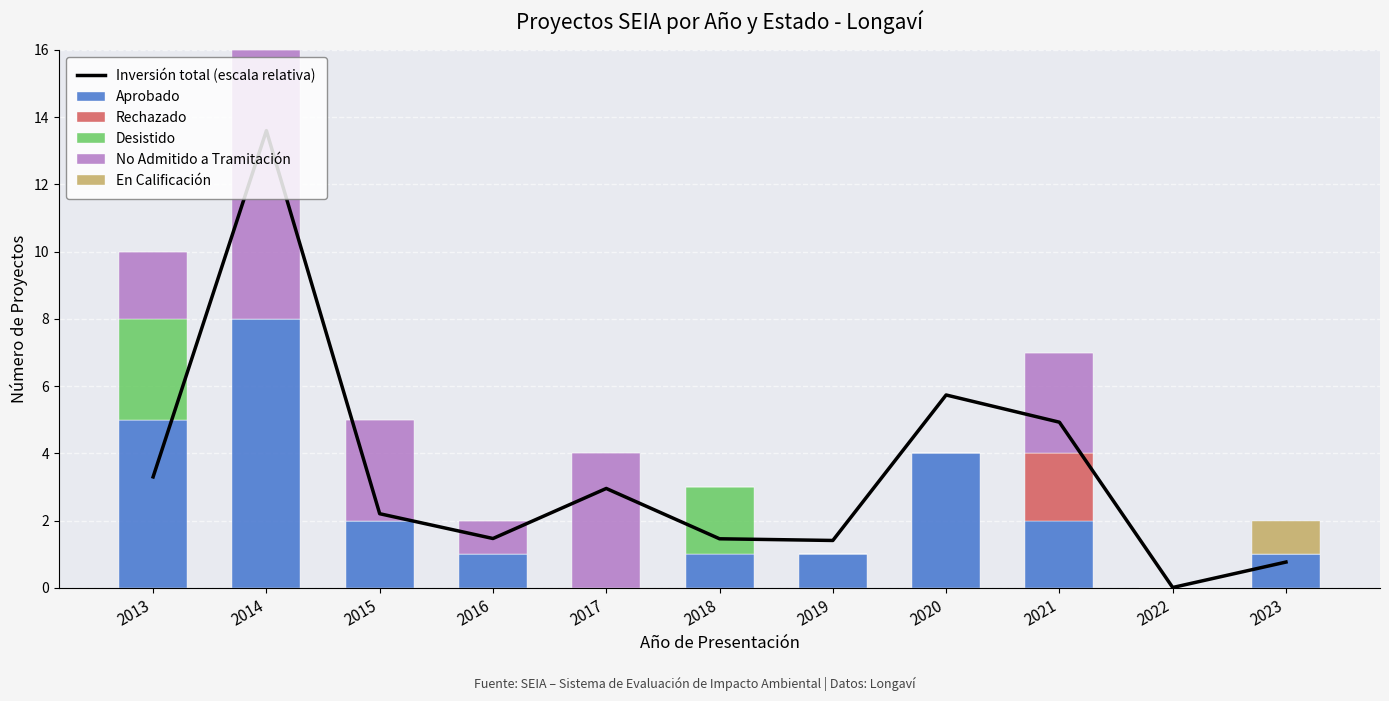

Reading left to right, what are all the values shown in this chart?

Inversión total (escala relativa): 3.3	13.6	2.2	1.5	3.0	1.5	1.4	5.7	4.9	0.0	0.8
Aprobado: 5.0	8.0	2.0	1.0	0.0	1.0	1.0	4.0	2.0	0.0	1.0
Rechazado: 0.0	0.0	0.0	0.0	0.0	0.0	0.0	0.0	2.0	0.0	0.0
Desistido: 3.0	0.0	0.0	0.0	0.0	2.0	0.0	0.0	0.0	0.0	0.0
No Admitido a Tramitación: 2.0	8.0	3.0	1.0	4.0	0.0	0.0	0.0	3.0	0.0	0.0
En Calificación: 0.0	0.0	0.0	0.0	0.0	0.0	0.0	0.0	0.0	0.0	1.0